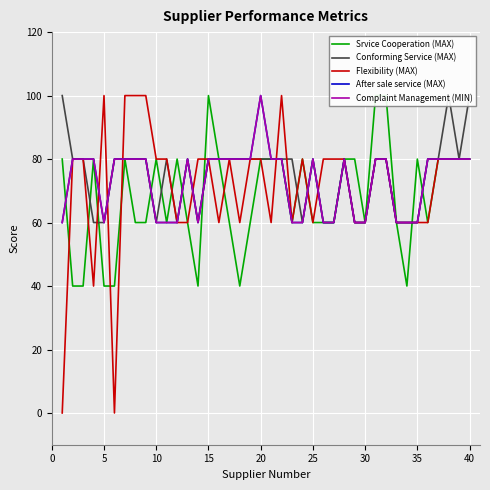

What is the spread (max minus min) of values at 35?

40